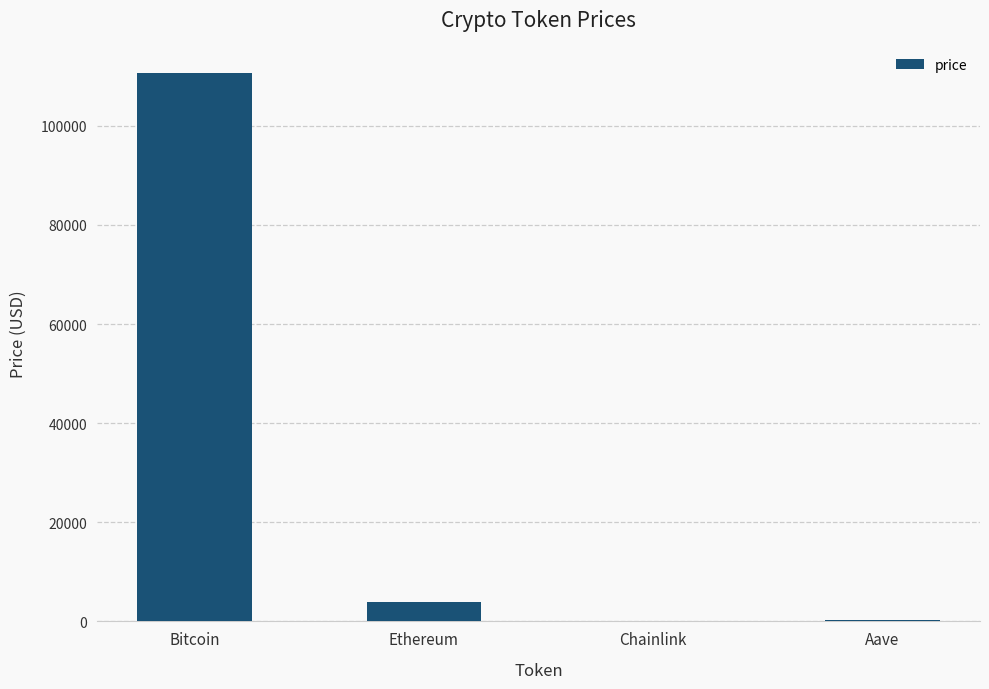

Does the chart contain stacked bars?

No